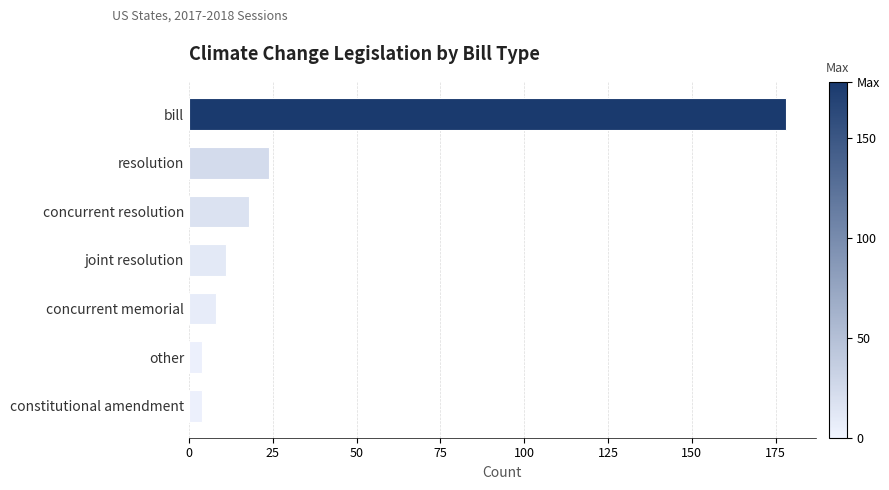

Which has a higher value, concurrent memorial or bill?

bill